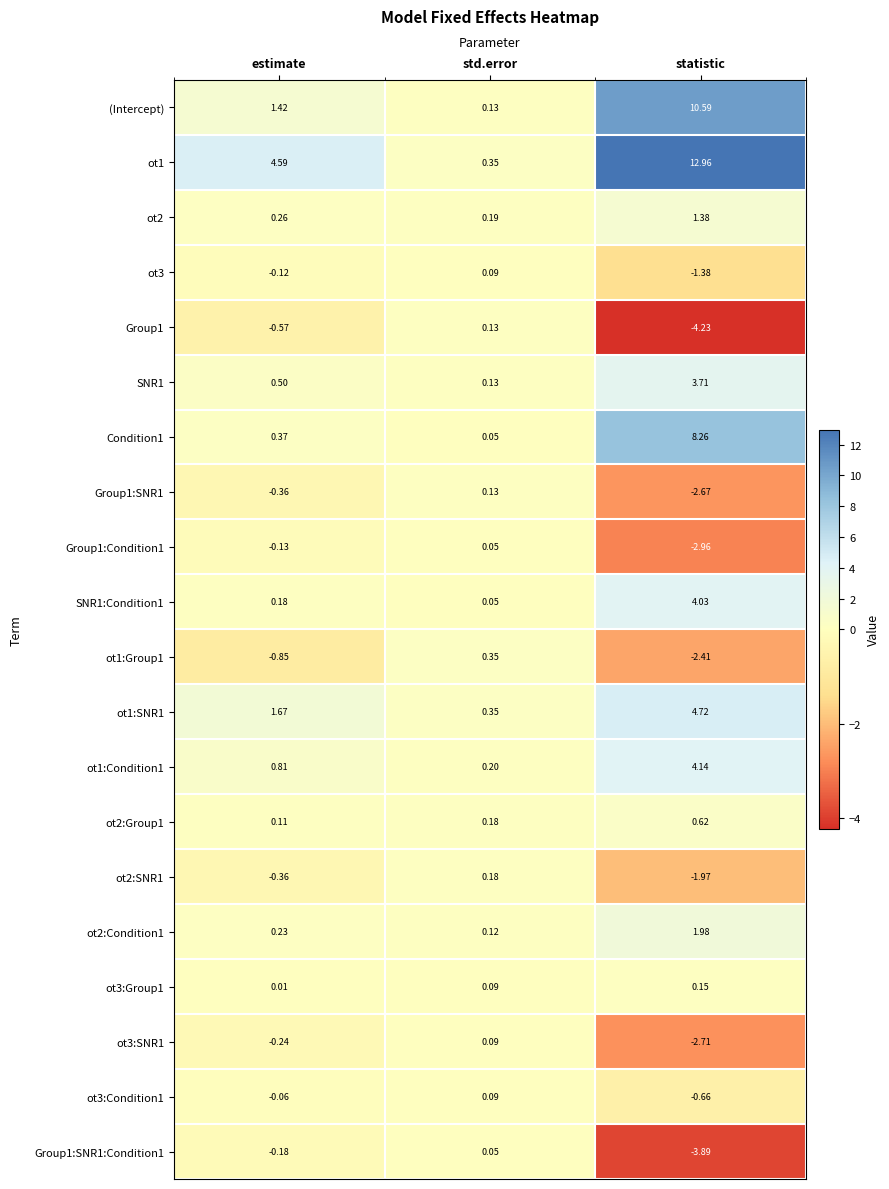

Between estimate and std.error, which series saw the biggest shift?

ot1